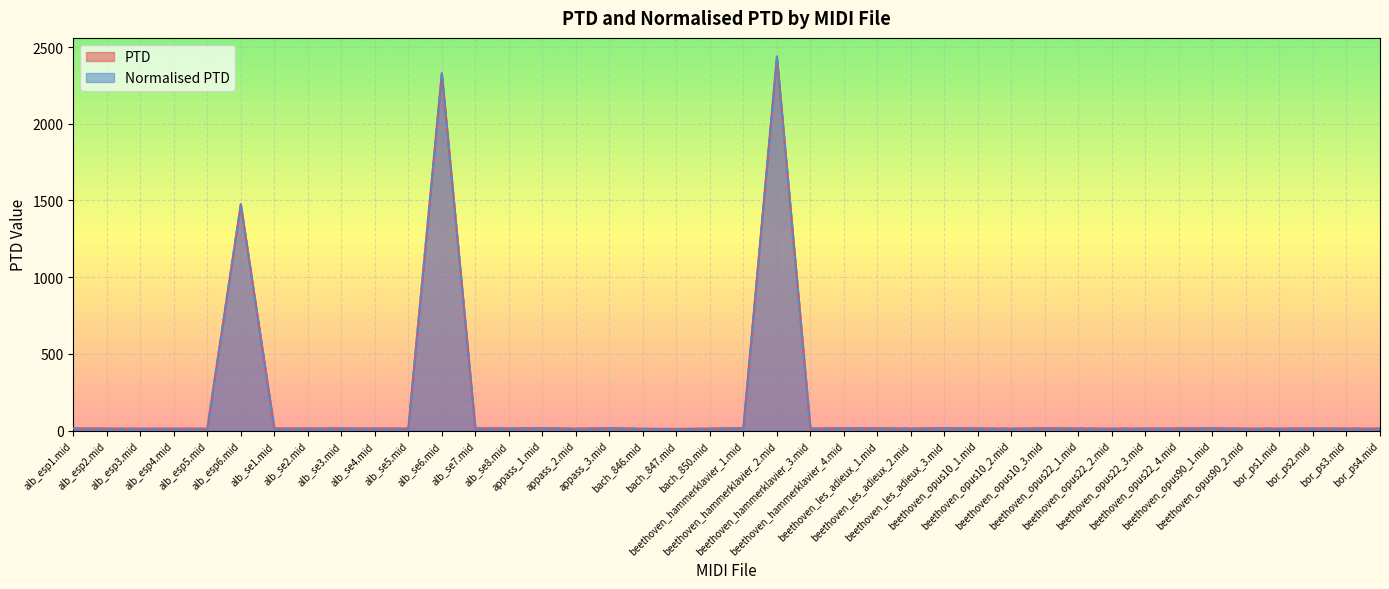

What is the sum of all Normalised PTD values?

6750.7